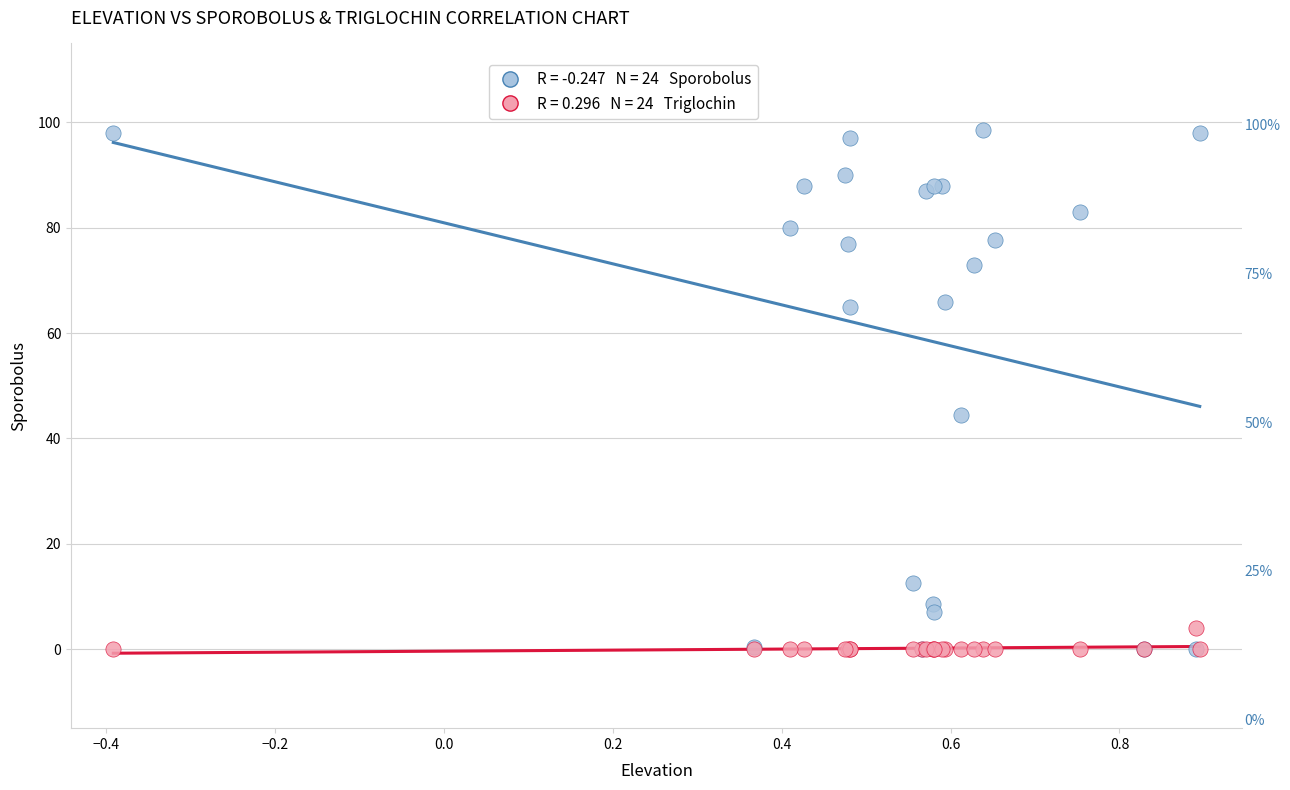

Across all series, what Y value is closest to 49?

44.5